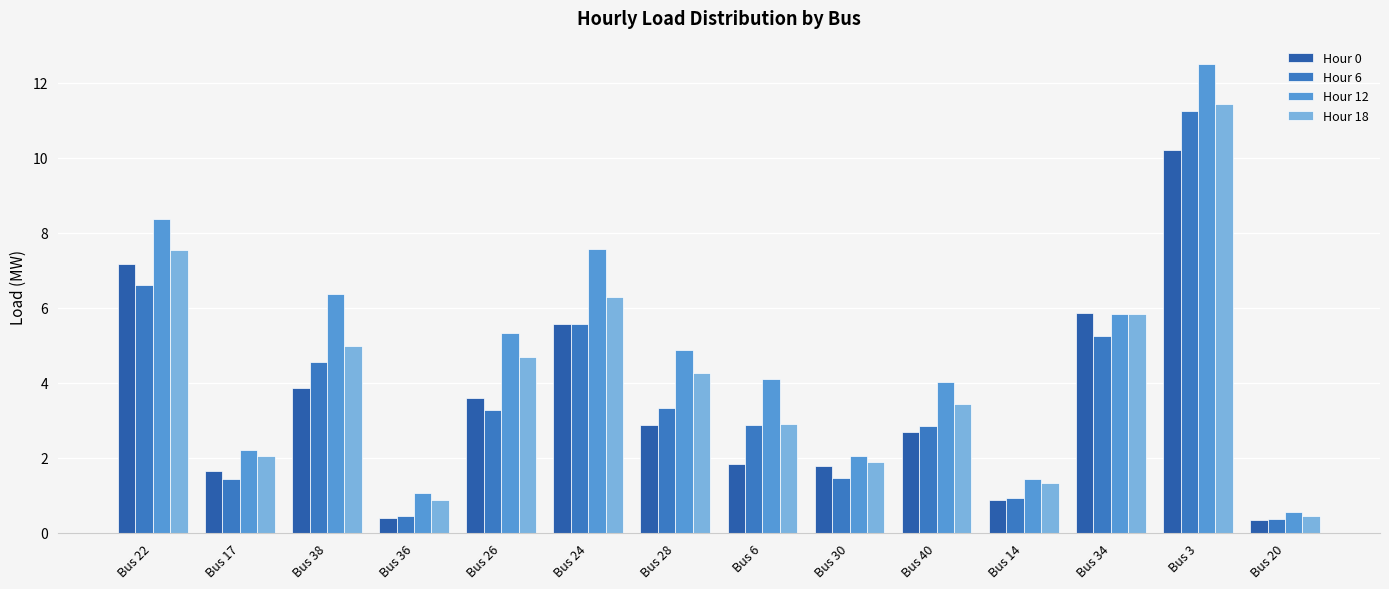

Which series has the largest total across all categories?

Hour 12